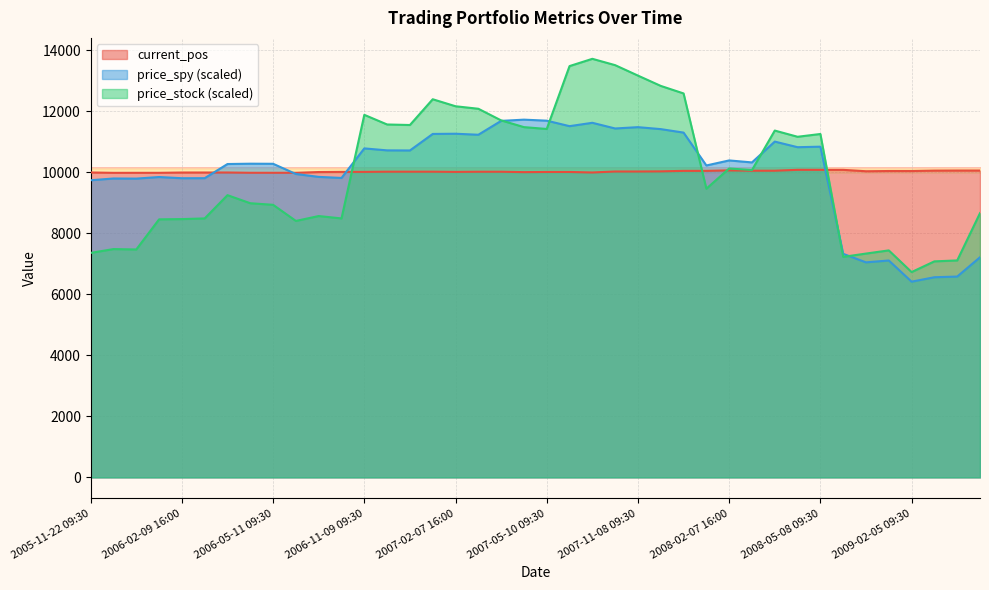

Which category has the highest value across all series?

2008-05-07 16:00